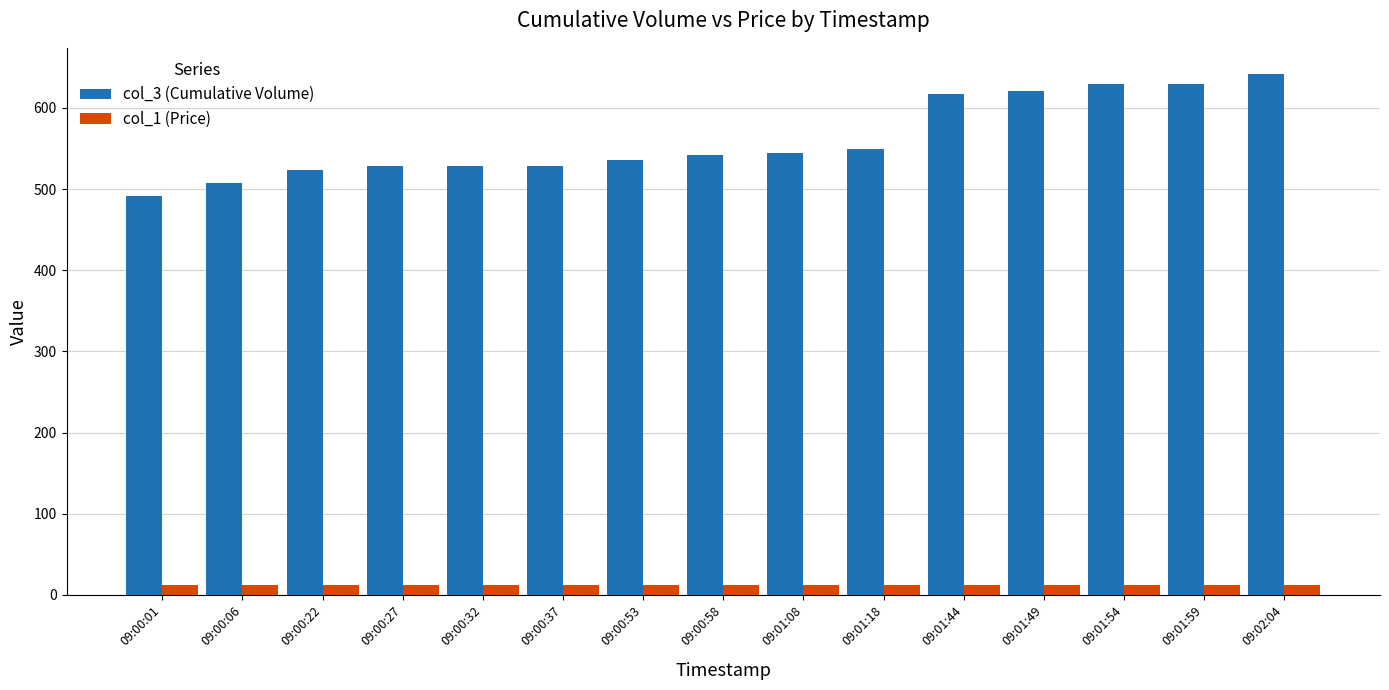

The value of col_3 (Cumulative Volume) at 09:01:54 is 629.0. True or false?

True